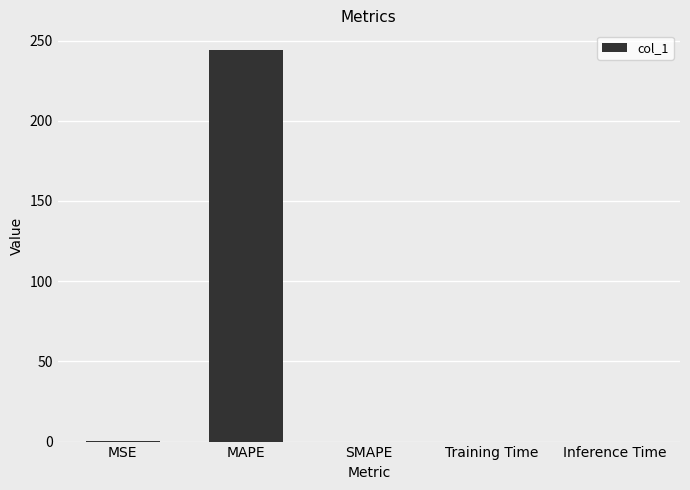

What is the maximum value shown in the chart?

244.2